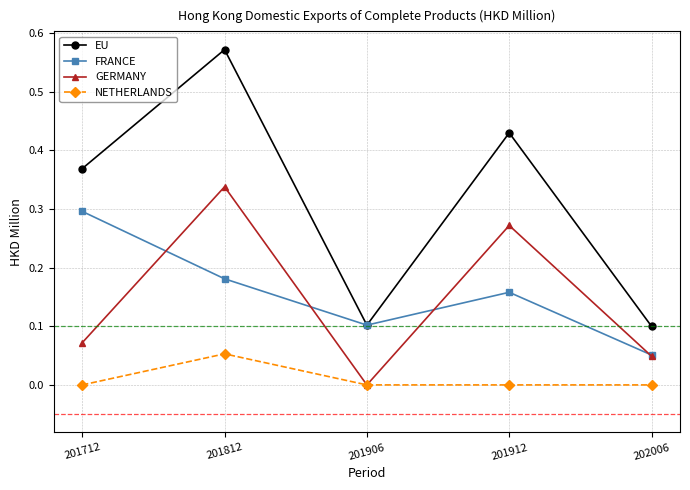

Count the EU values in the range 0 to 1.

5